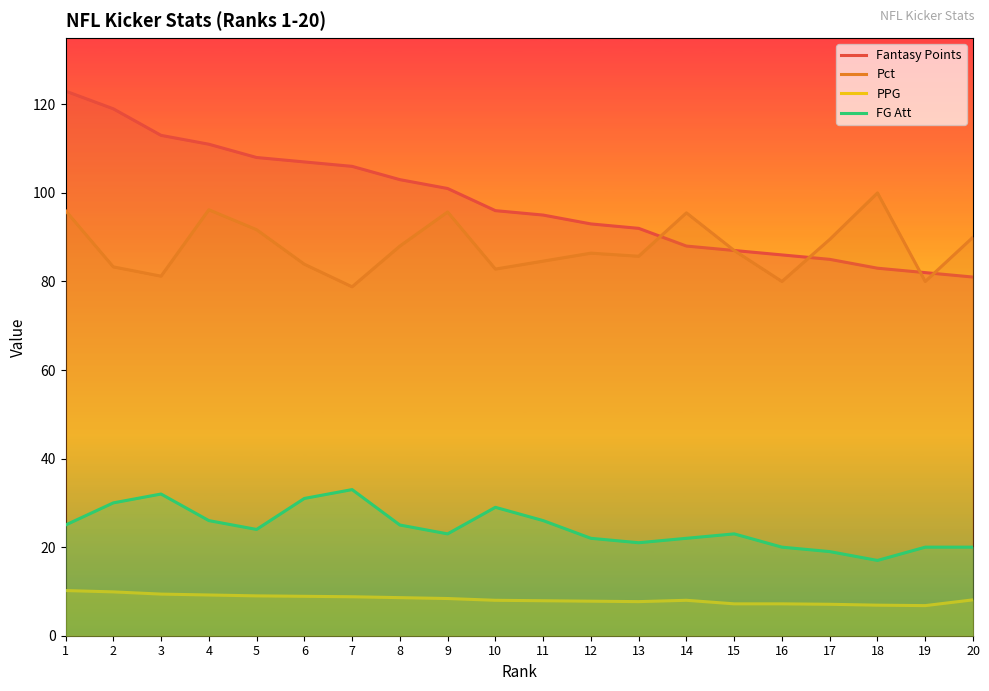

What is the minimum value shown in the chart?

6.8